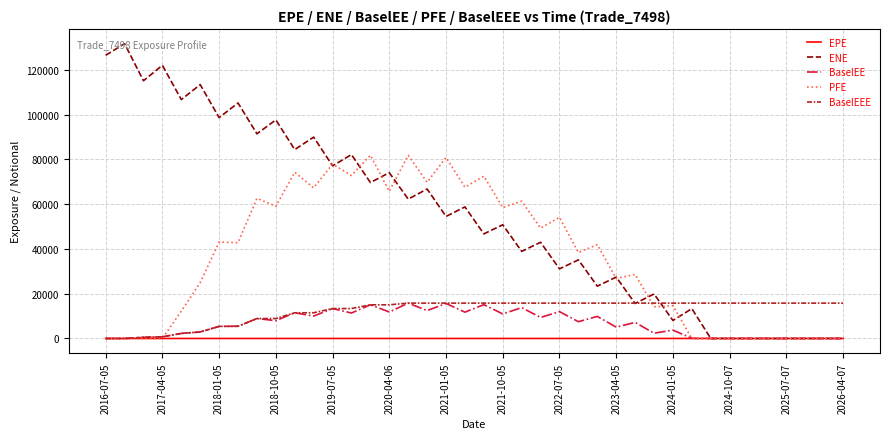

In BaselEE, how many points are higher than both neighbors (excluding endpoints)?

12